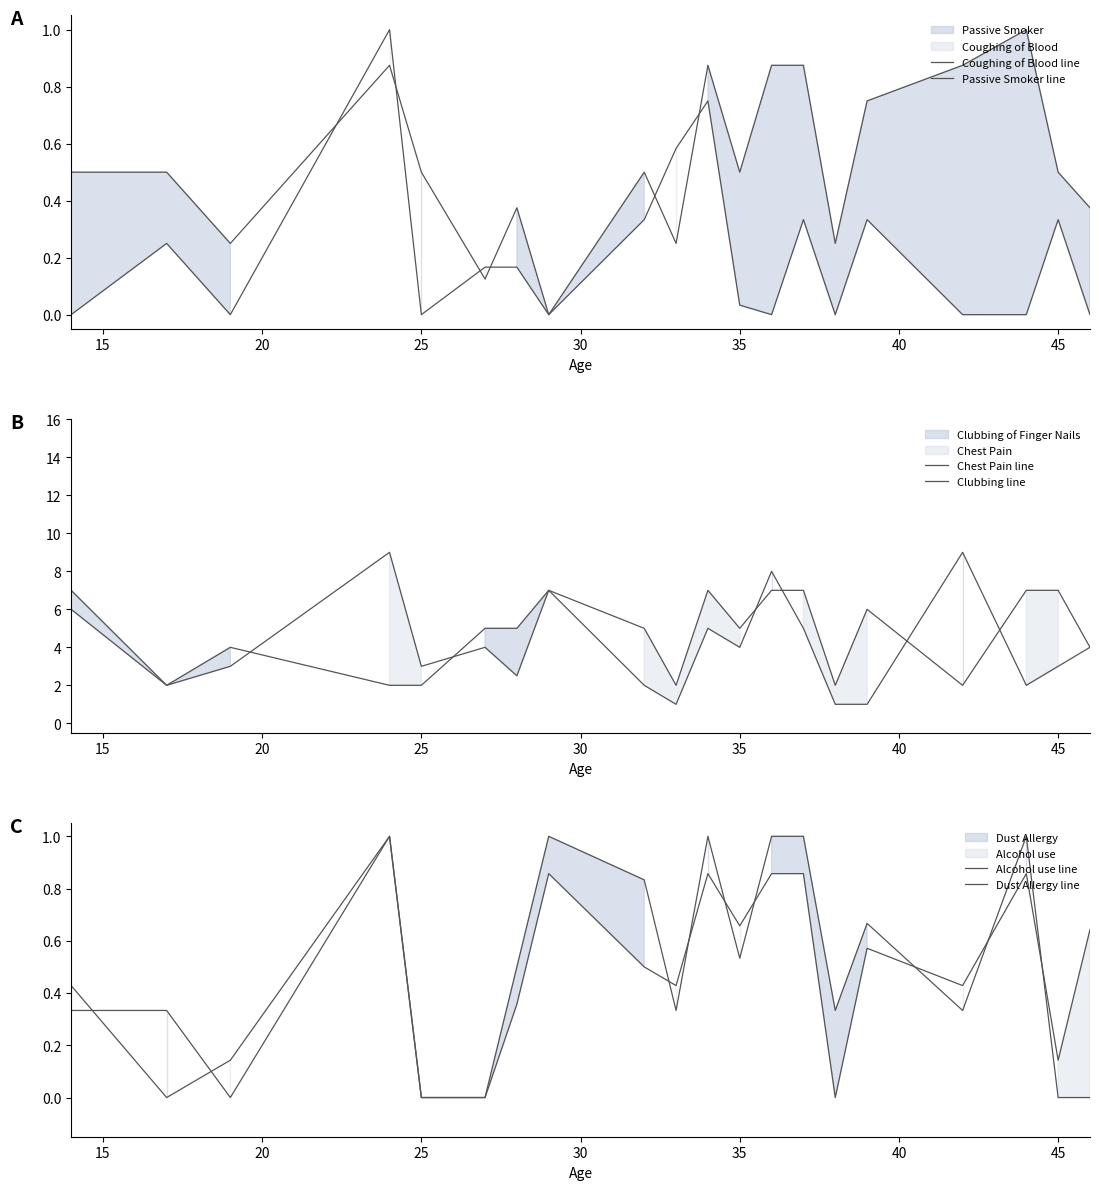

The Passive Smoker line series shows 0.2 at 25. True or false?

False